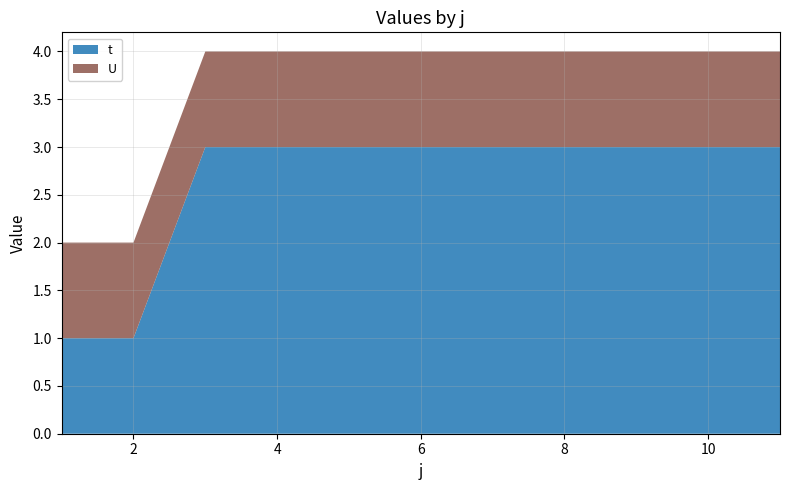

Reading left to right, transcribe all the data shown in this chart.

t: 1=1	2=1	3=3	4=3	5=3	6=3	7=3	8=3	9=3	10=3	11=3
U: 1=1	2=1	3=1	4=1	5=1	6=1	7=1	8=1	9=1	10=1	11=1